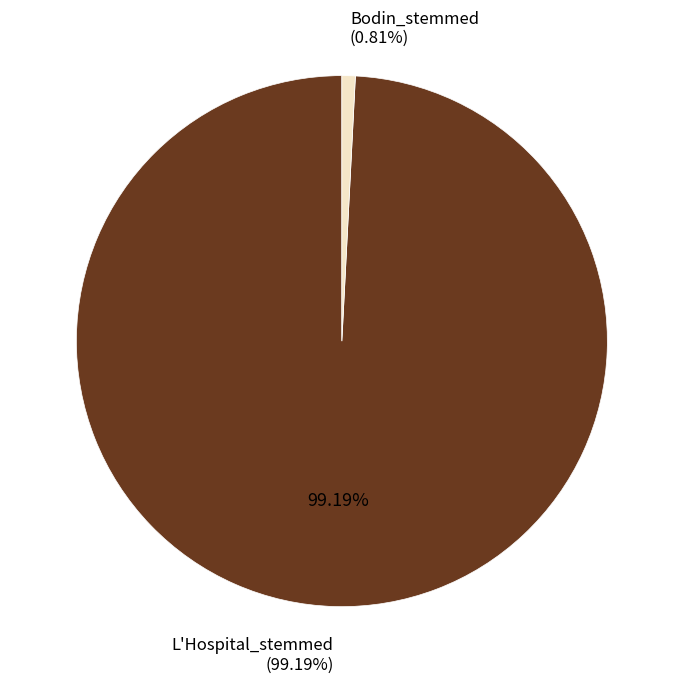

To the nearest percent, what percentage of the pie is L'Hospital_stemmed?

99%